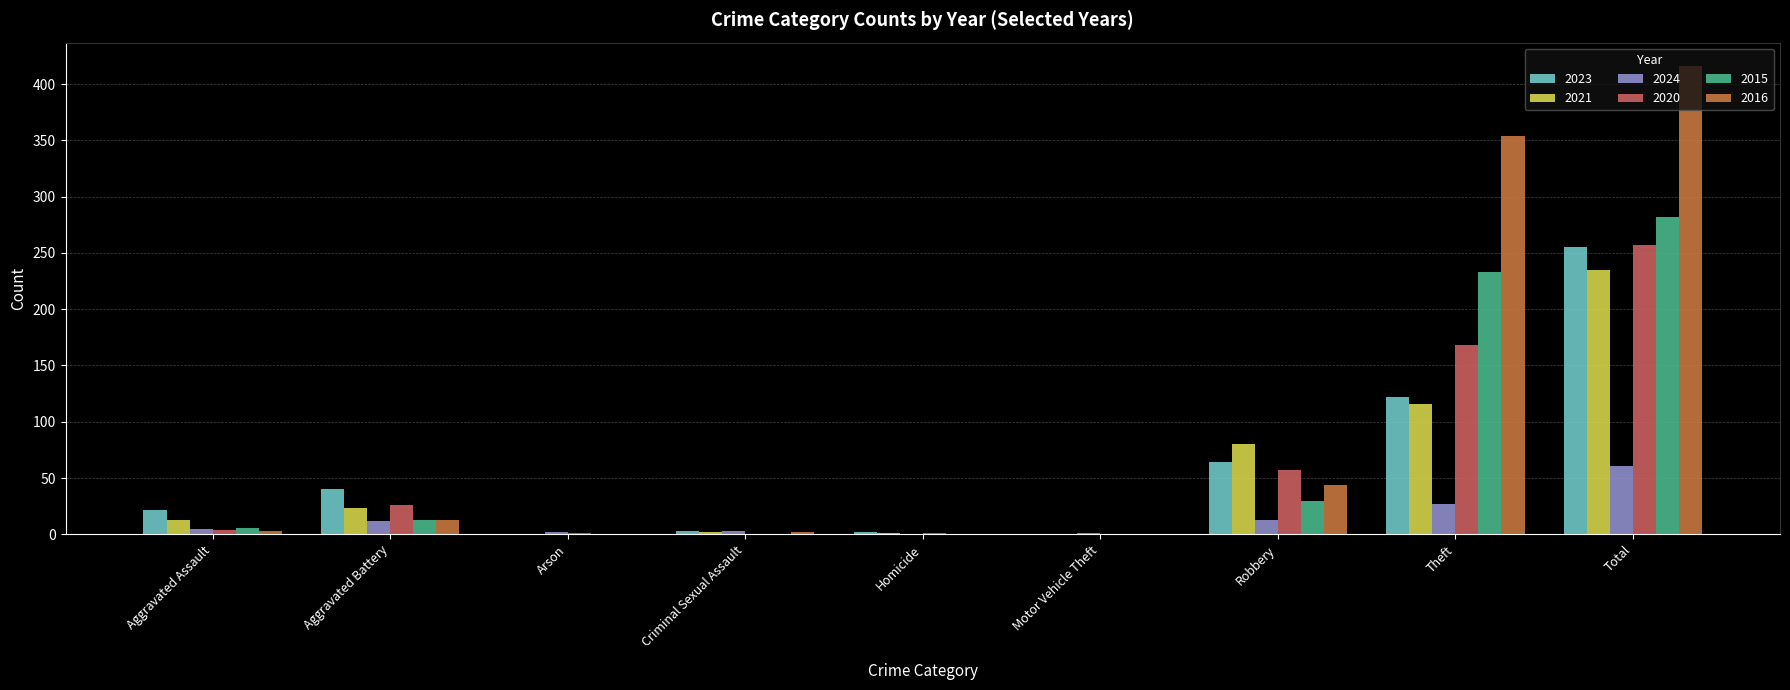

What value does the 2020 series have at Robbery?

57